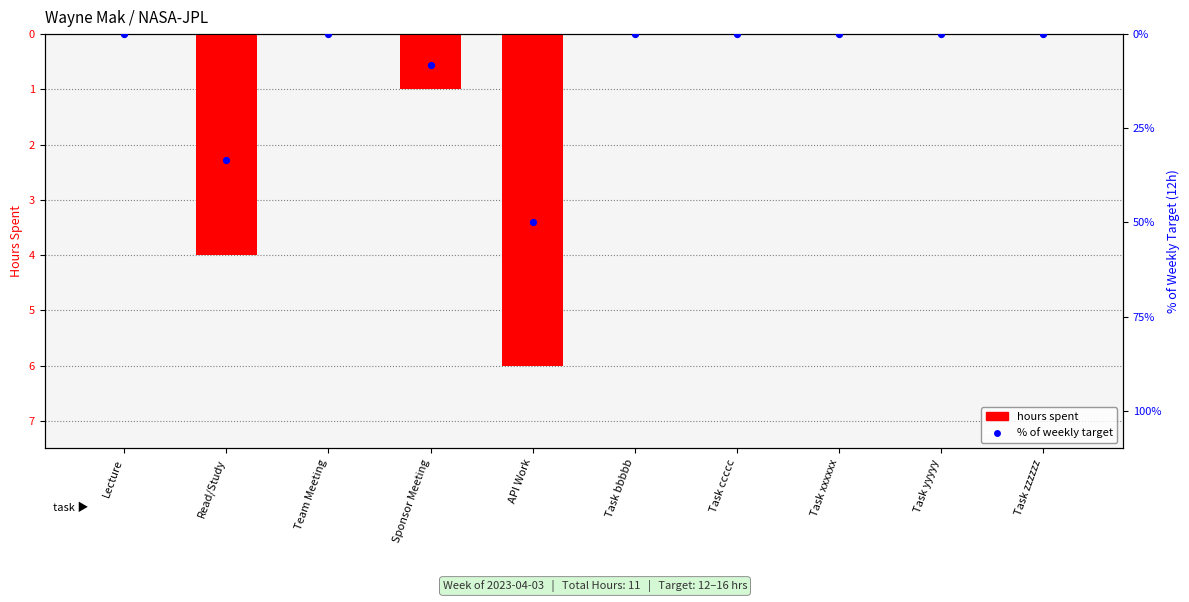

Which series reaches the minimum Y coordinate?

% of weekly target